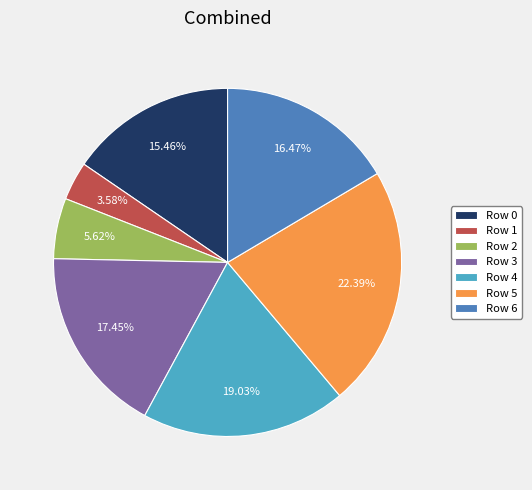

Which has a higher value, Row 0 or Row 5?

Row 5